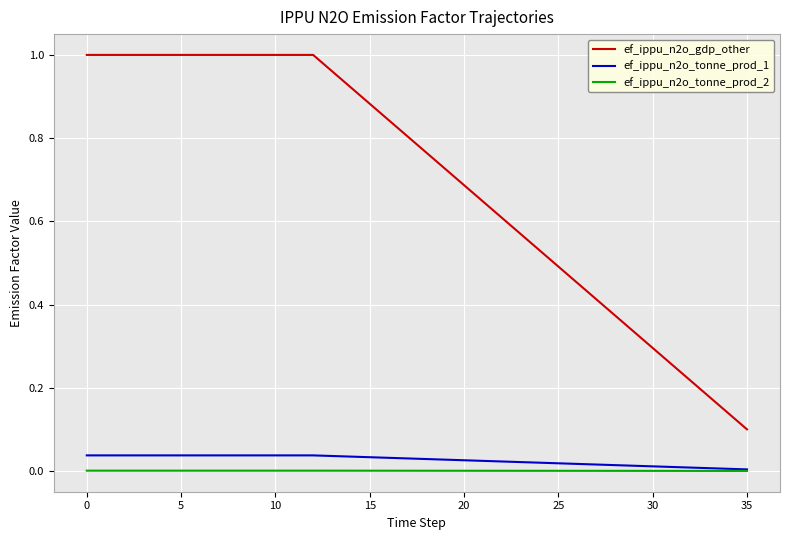

How many lines are shown in the chart?

3